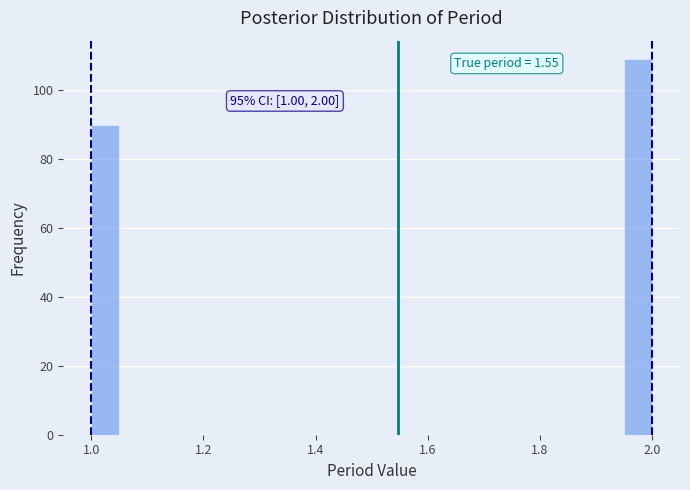

Around what value on the x-axis is the tallest bar? Give the approximate position of its centre, as read against the axis.

1.98